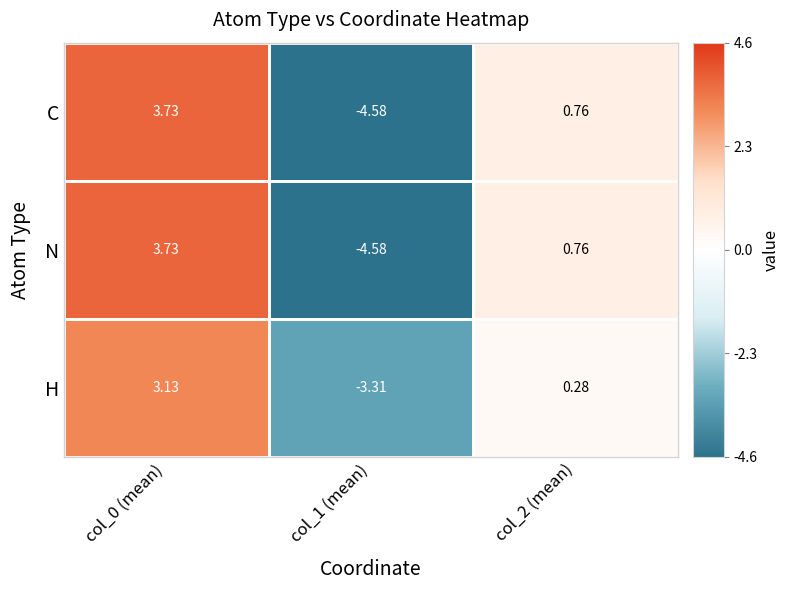

How many distinct data groups are displayed?

3